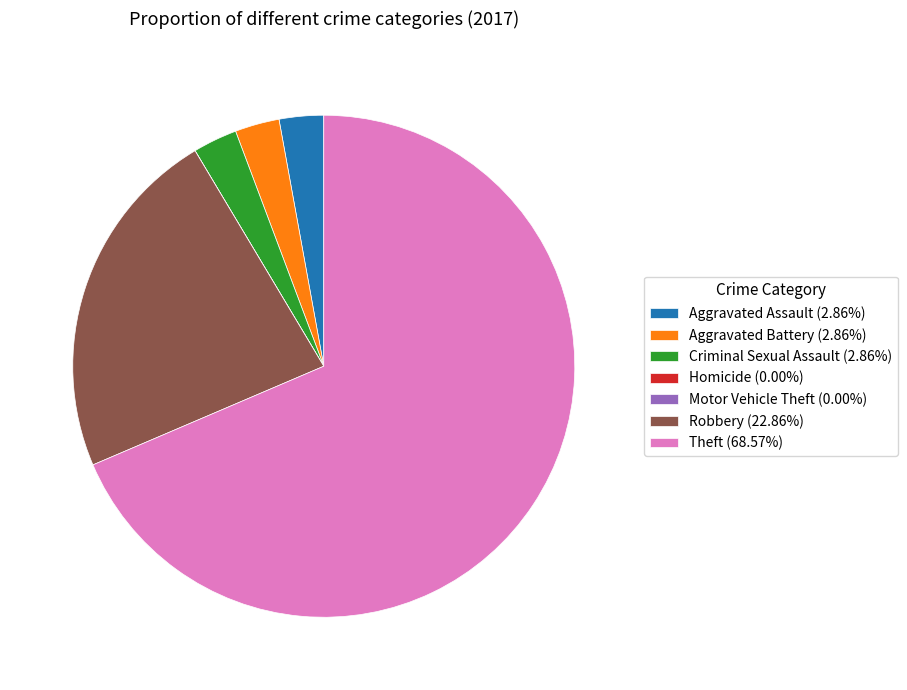

Does Theft (68.57%) account for over 50% of the chart?

Yes